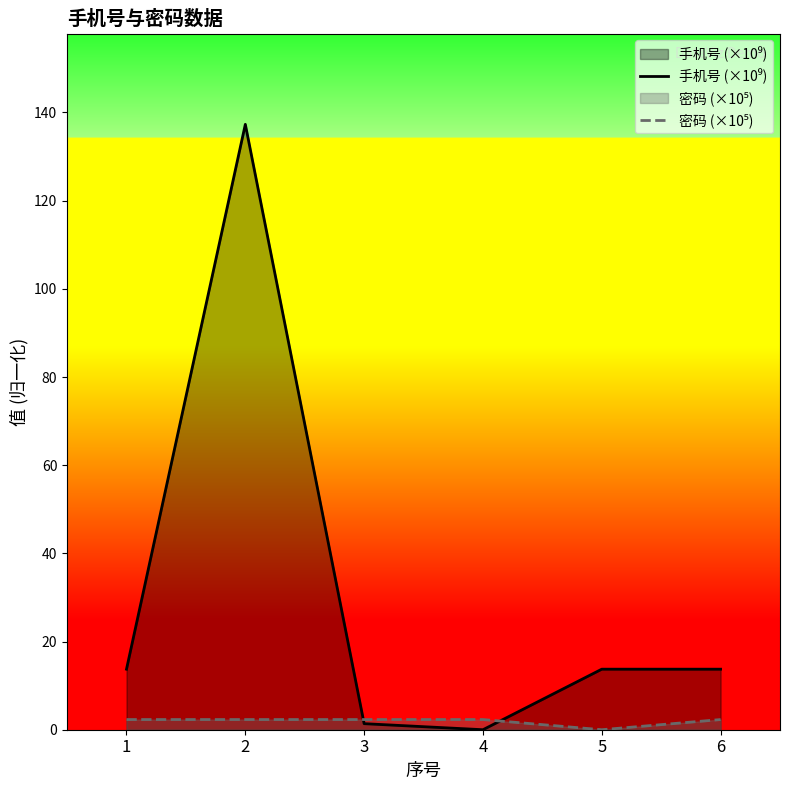

At which category is the sum across all series the highest?

2